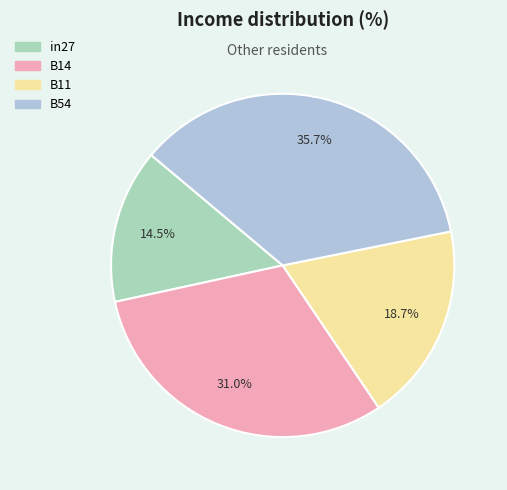

Is there any slice that represents more than half of the pie?

No